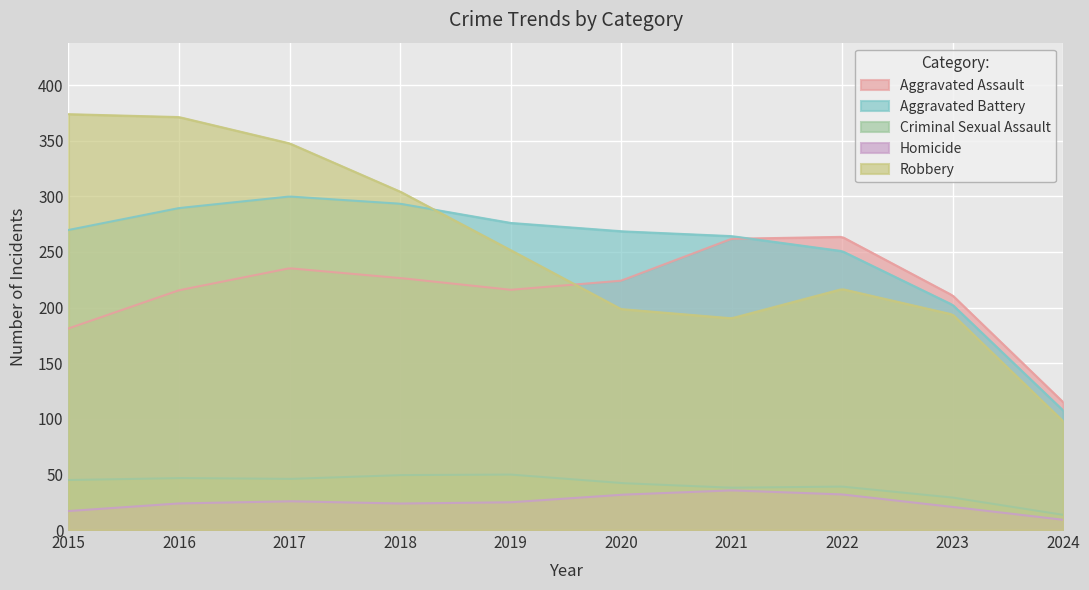

True or false: Robbery and Homicide cross at least once.

False